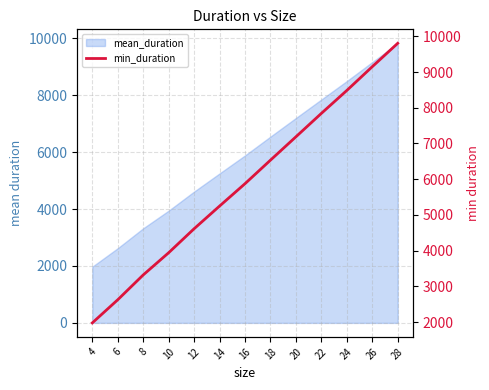

What is the sum of all values?

76594